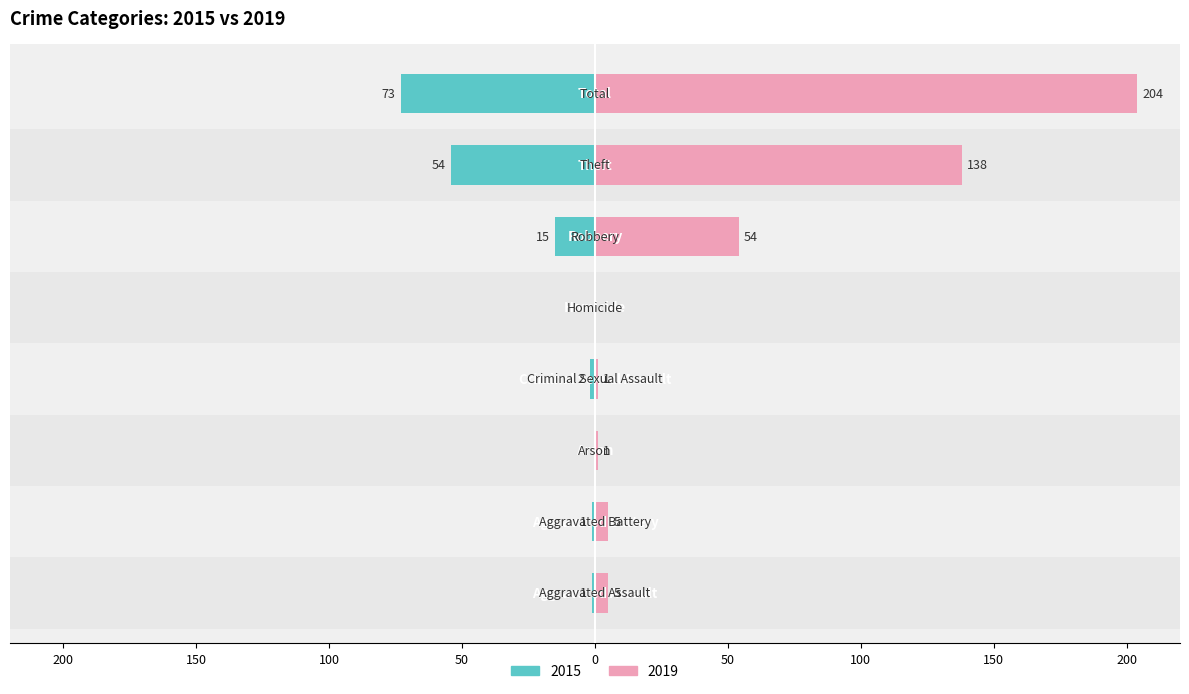

The 2019 series shows 7 at Aggravated Battery. True or false?

False